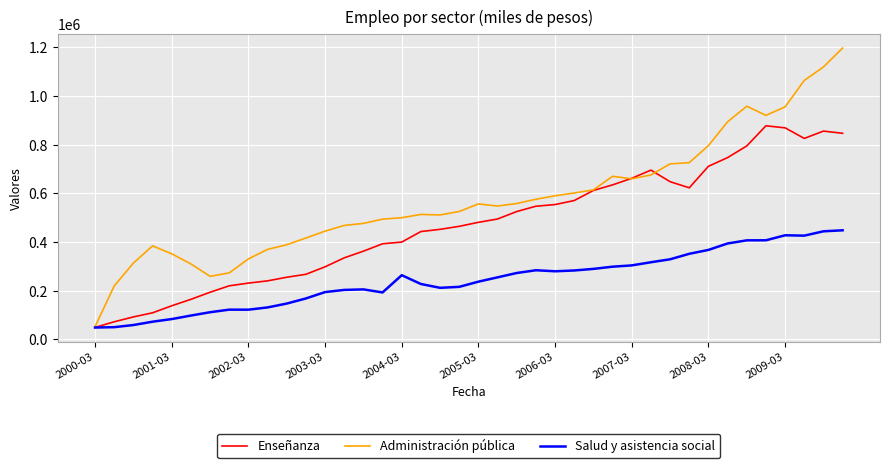

Which series has the largest total across all categories?

Administración pública